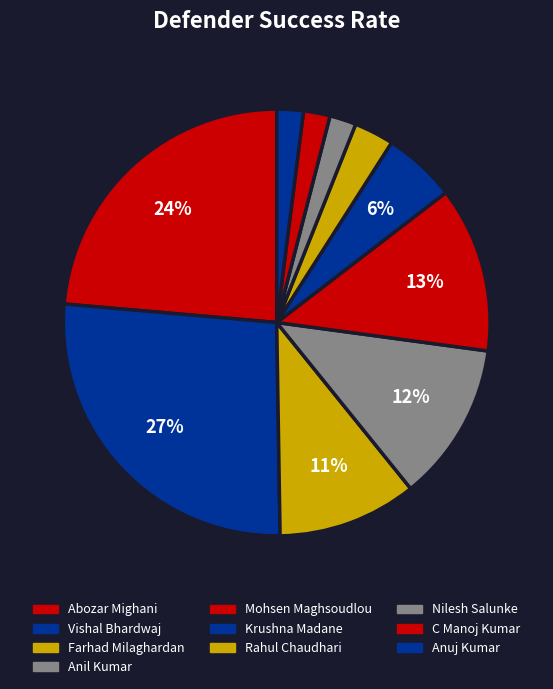

To the nearest percent, what portion does Anil Kumar represent?

12%